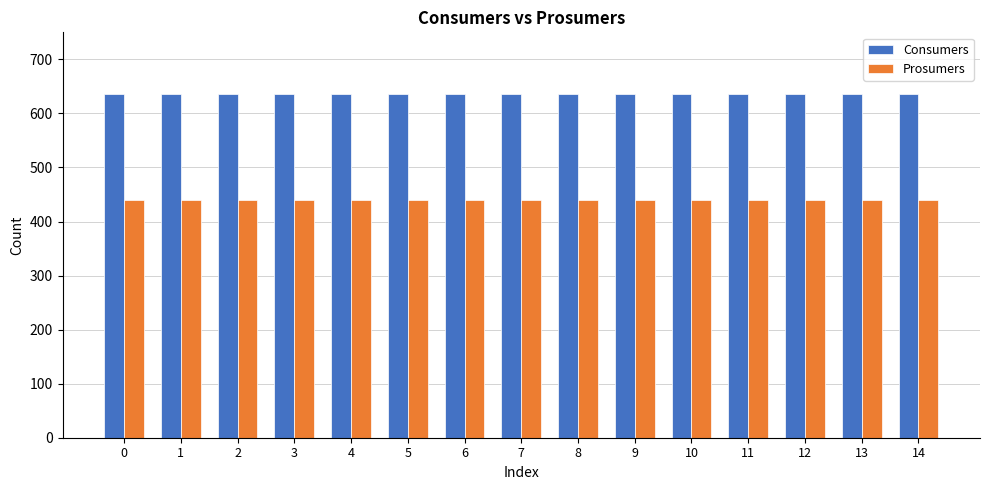

Reading right to left, what are all the values shown in this chart?

Consumers: 635	635	635	635	635	635	635	635	635	635	635	635	635	635	635
Prosumers: 440	440	440	440	440	440	440	440	440	440	440	440	440	440	440